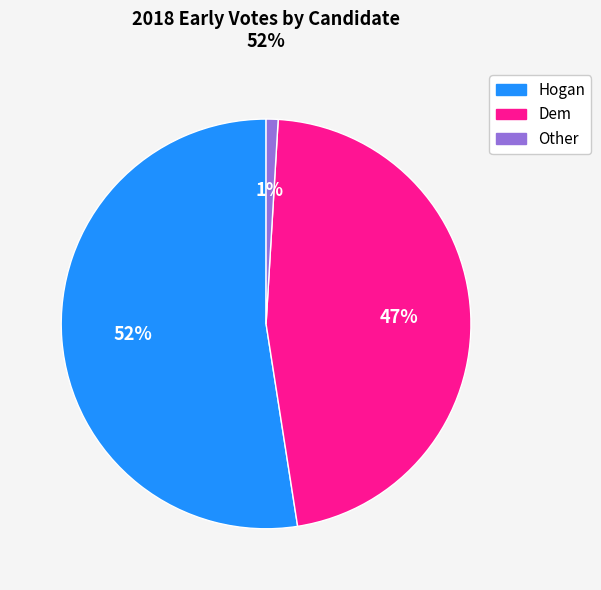

To the nearest percent, what portion does Other represent?

1%